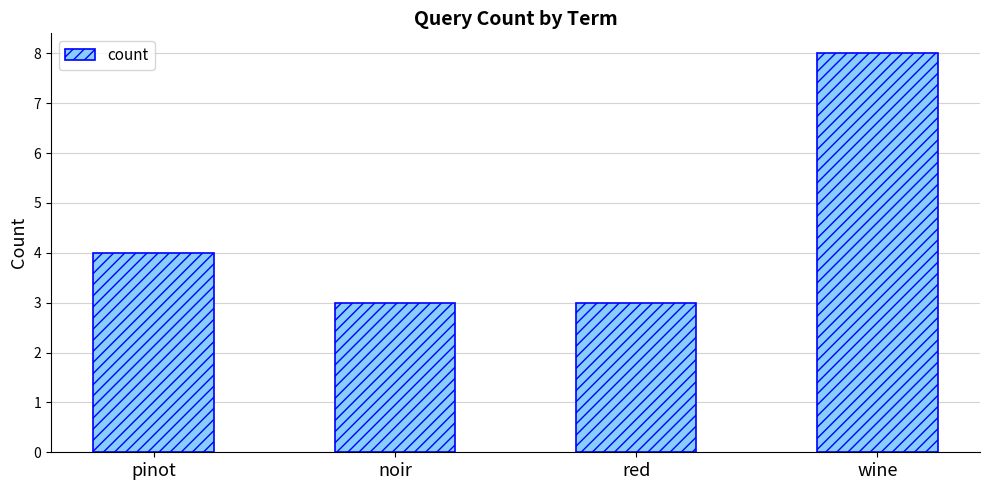

What is the label of the 2nd bar from the left?

noir